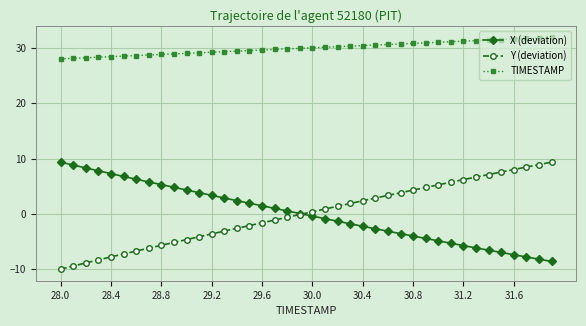

True or false: Y (deviation) and TIMESTAMP cross at least once.

False